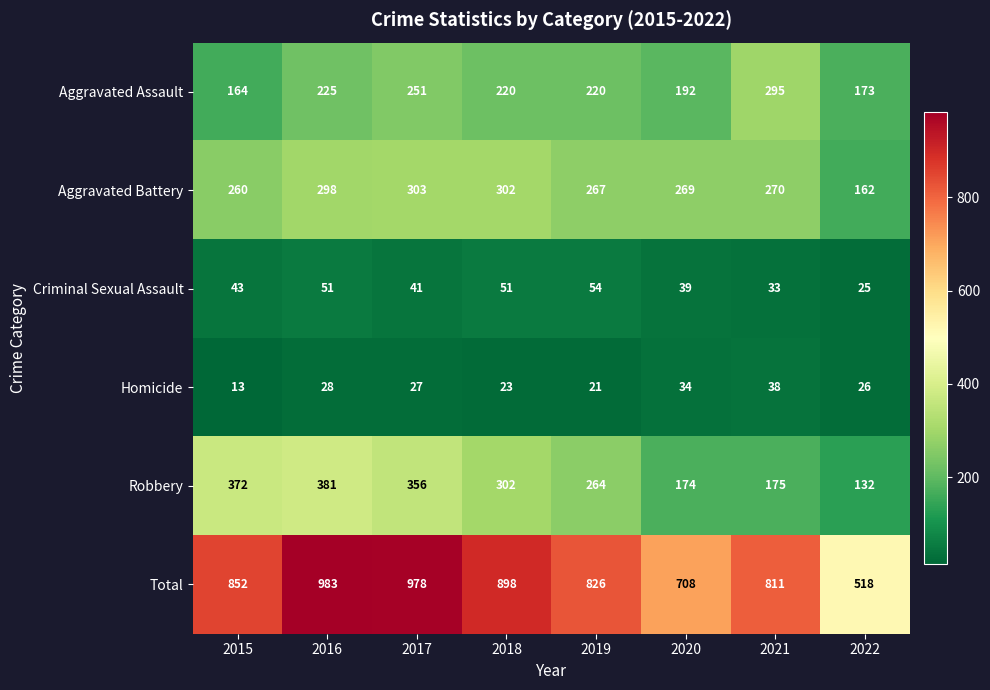

True or false: Robbery has a value of 119 at 2016.

False